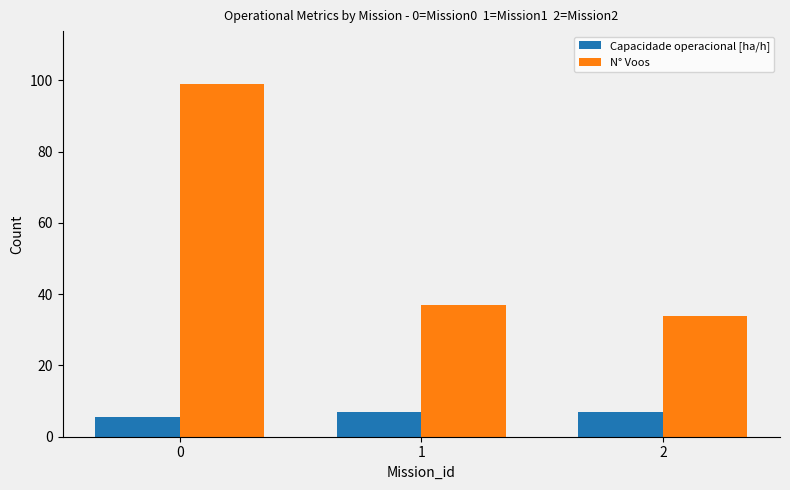

What is the difference between the highest and lowest values at 2?

27.0